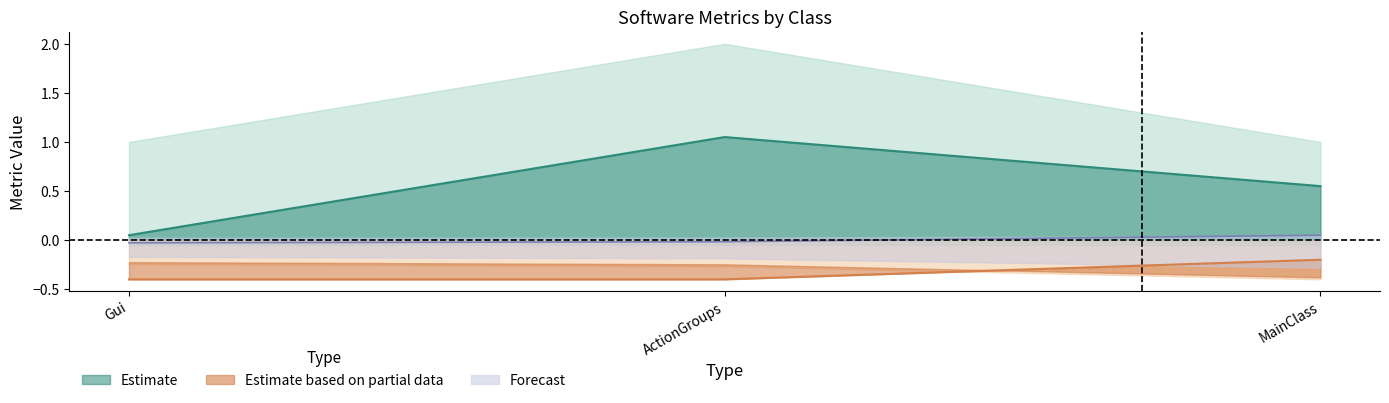

Is it true that Estimate equals 0.7 at ActionGroups?

False